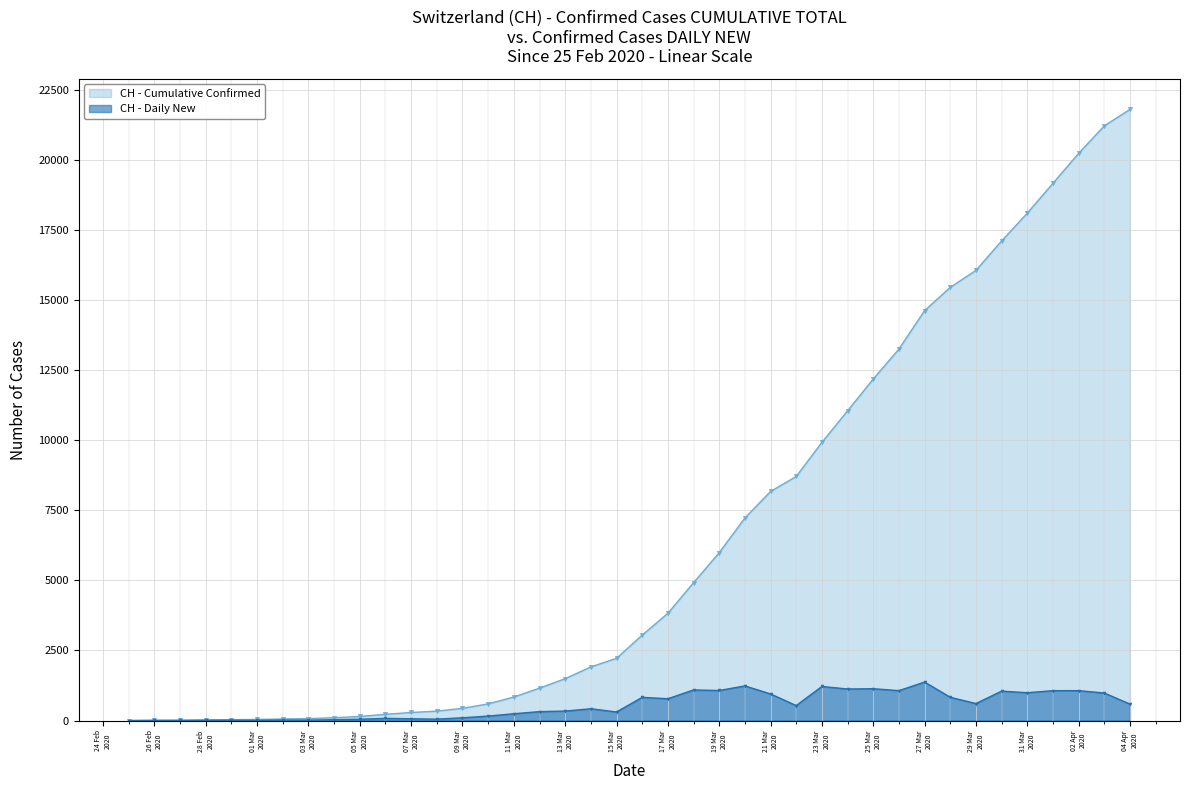

How many values in CH - Daily New are above zero?

39